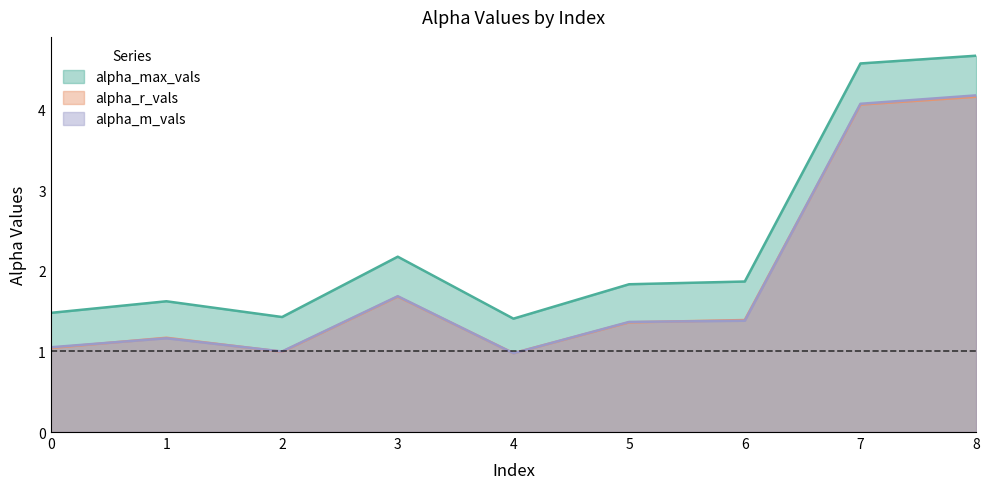

Which series has the largest total across all categories?

alpha_max_vals